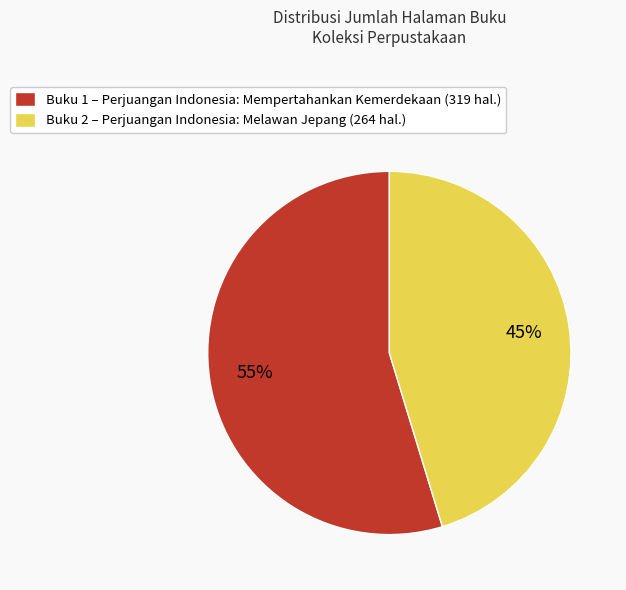

Which slice is the smallest?

Buku 2 – Perjuangan Indonesia: Melawan Jepang (264 hal.)